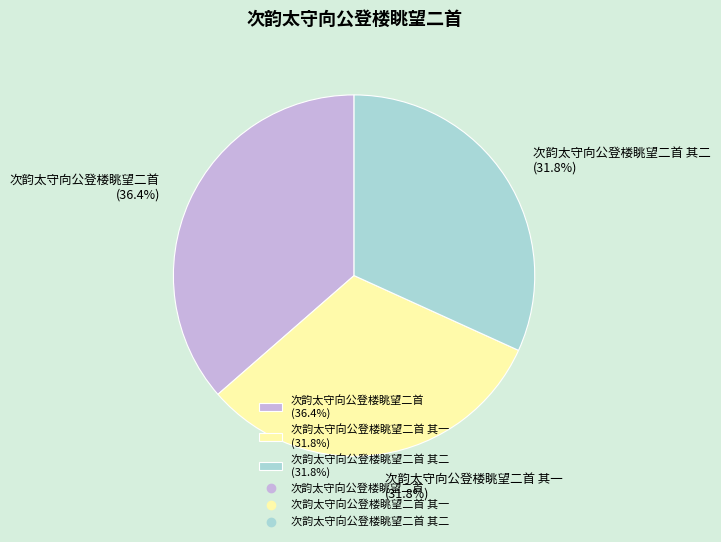

Which slice is the largest?

次韵太守向公登楼眺望二首 (36.4%)